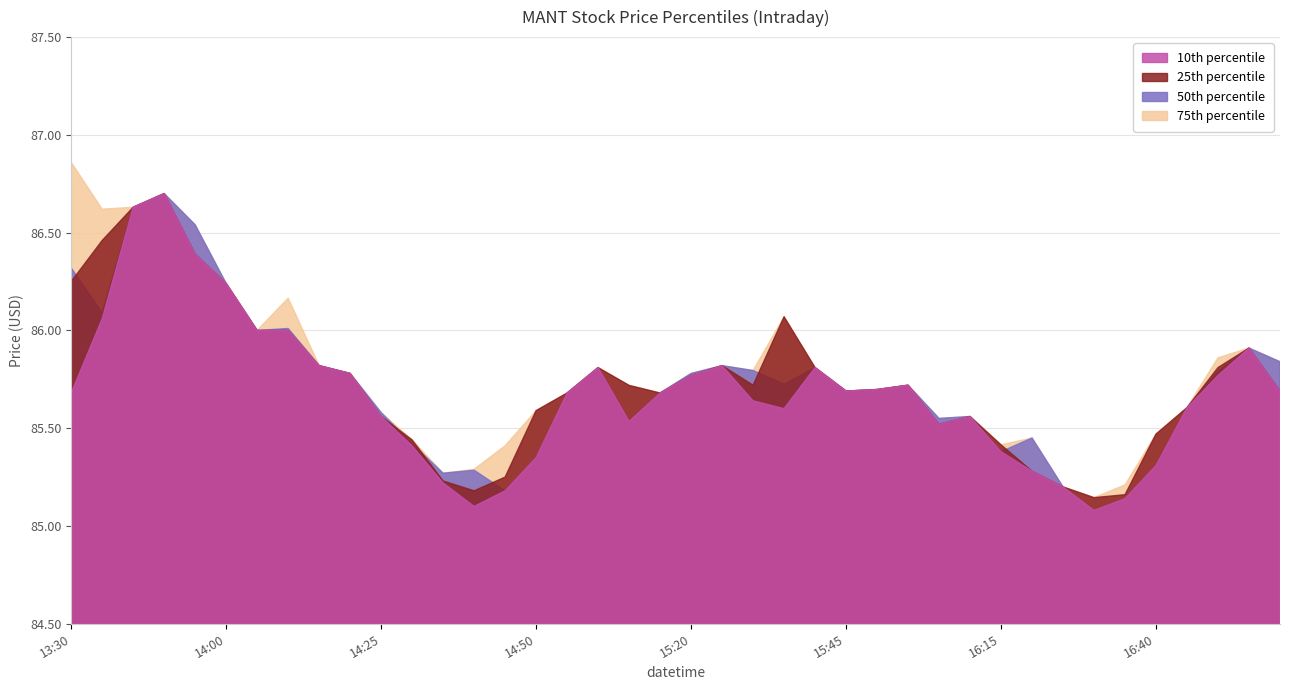

What is the value of the low point at the 2nd from the left?

86.1